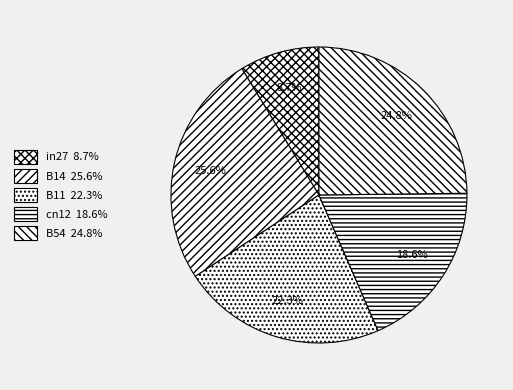

Rank the categories by value from lowest to highest.

in27, cn12, B11, B54, B14